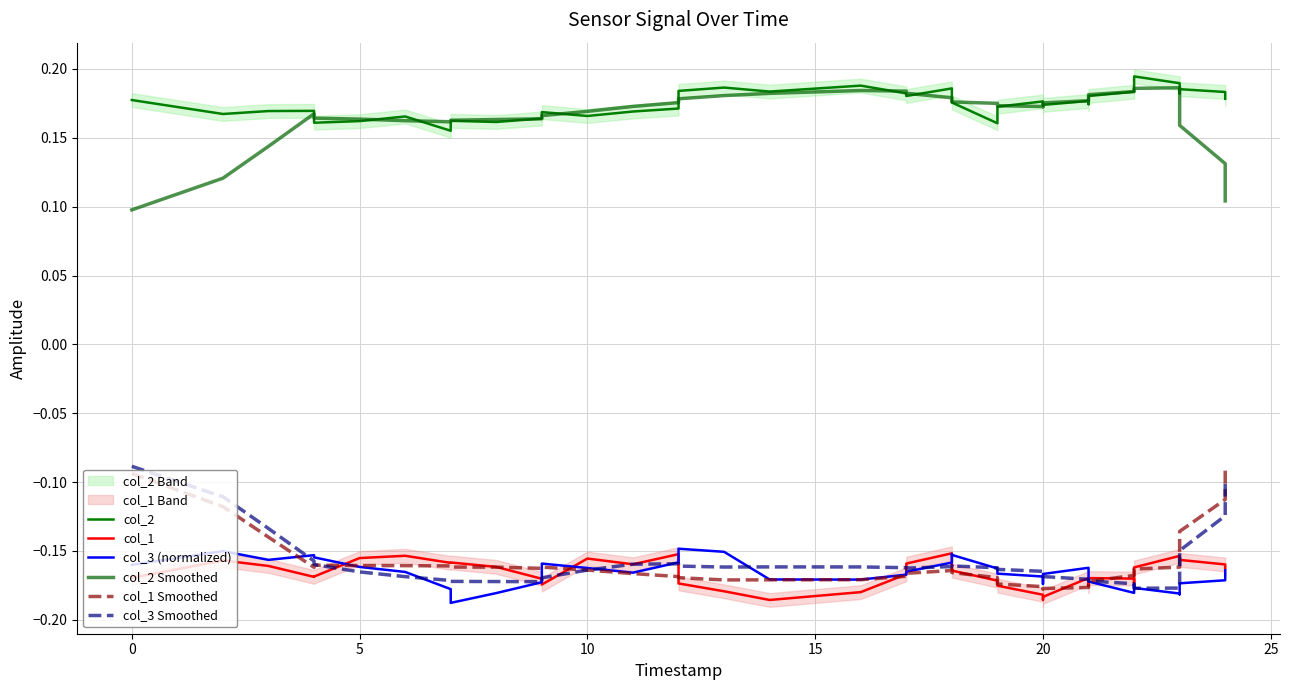

How many intersections are there between col_1 and col_3 (normalized)?

7